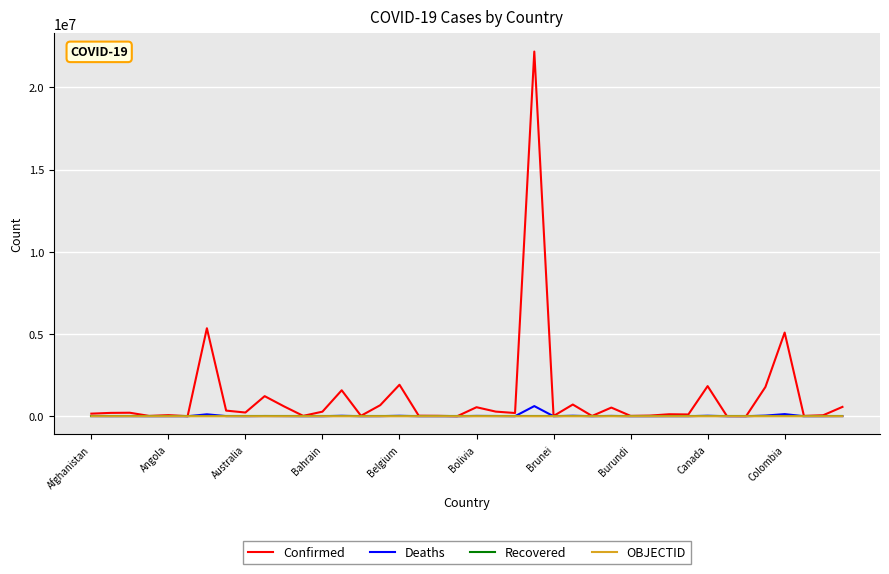

What is the maximum value shown in the chart?

22177059